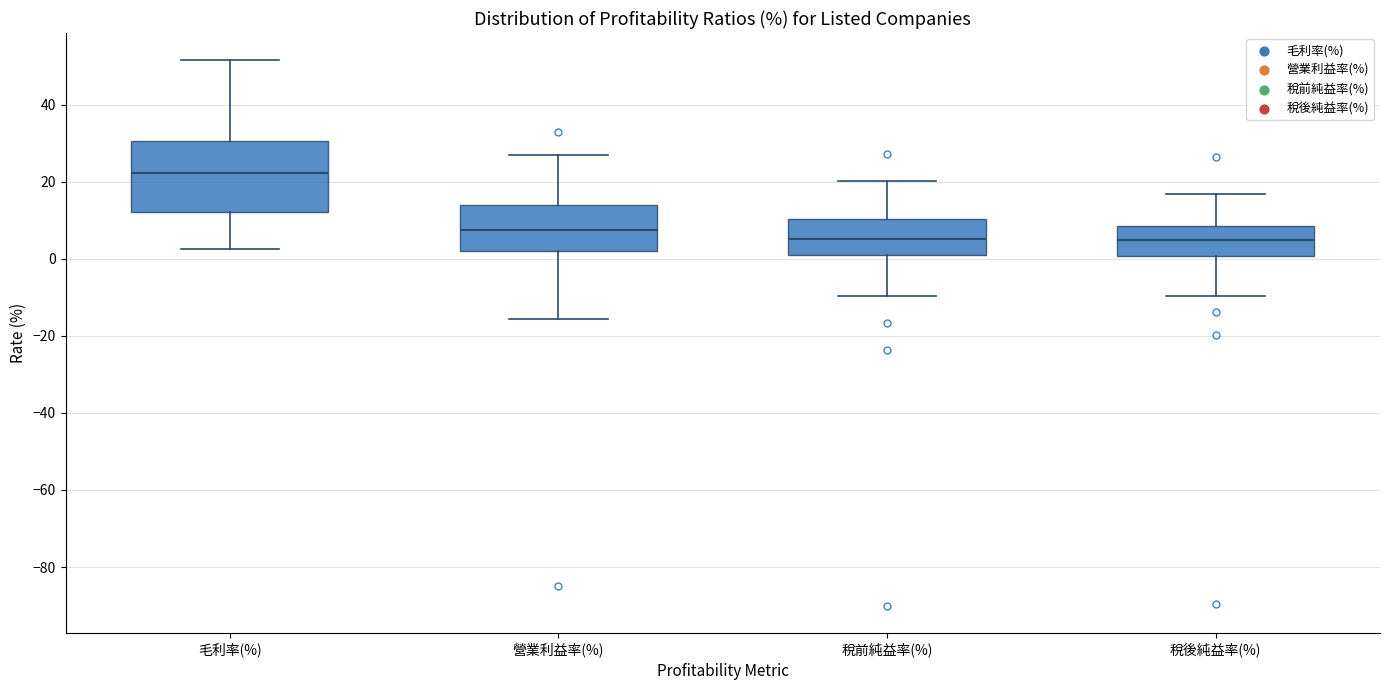

Reading left to right, read every box against the y-axis: the position of its median line, the range the box covers, and the ends of its whiskers. The values are not printed on the chart, so give them approximately, as read against the axis.

毛利率(%): median 22, box 12 to 30, whiskers 2 to 52
營業利益率(%): median 8, box 2 to 14, whiskers -16 to 26
稅前純益率(%): median 6, box 0 to 10, whiskers -10 to 20
稅後純益率(%): median 4, box 0 to 8, whiskers -10 to 16